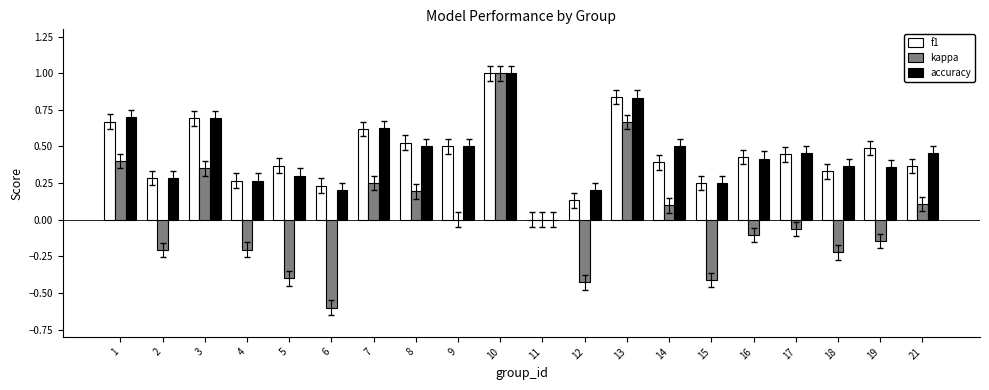

Count the f1 values in the range 0 to 1.

20